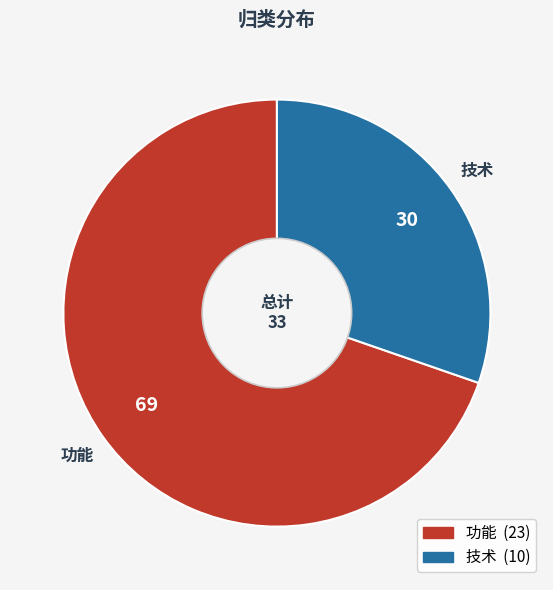

Is the sum of 技术 and 功能 greater than half?

Yes